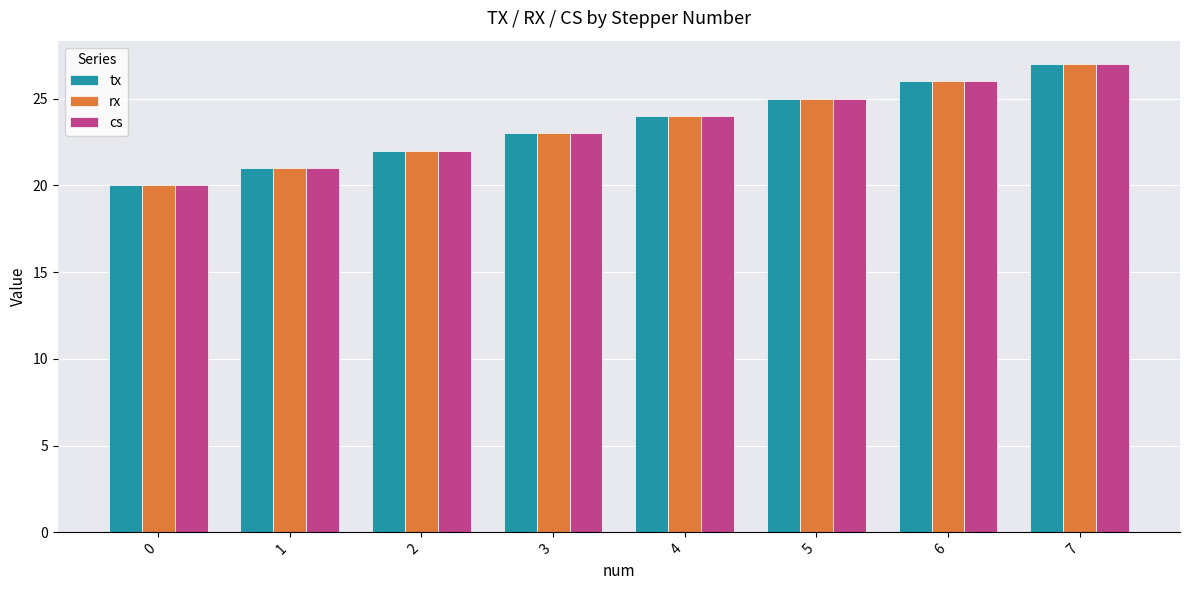

Are the bars grouped side by side (vs. stacked)?

Yes